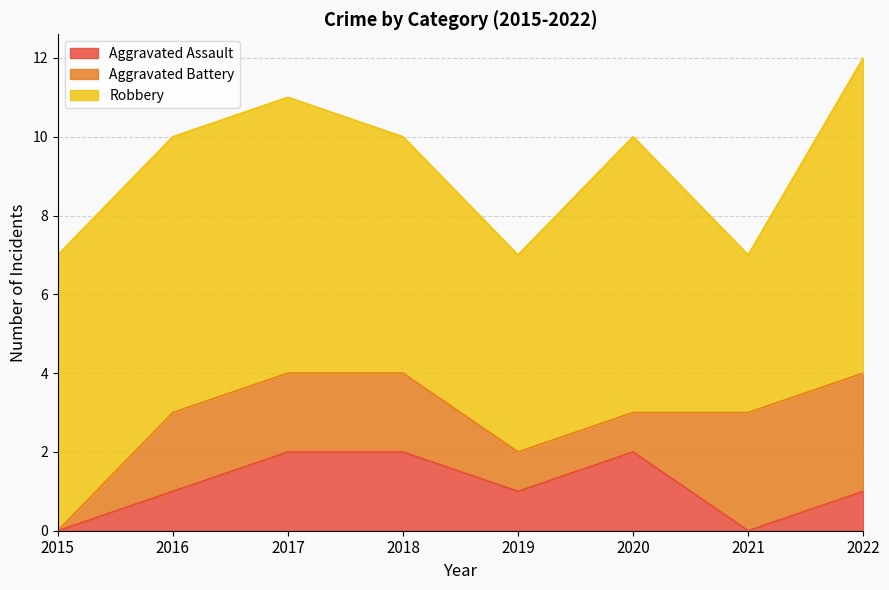

How many series are shown in this chart?

3